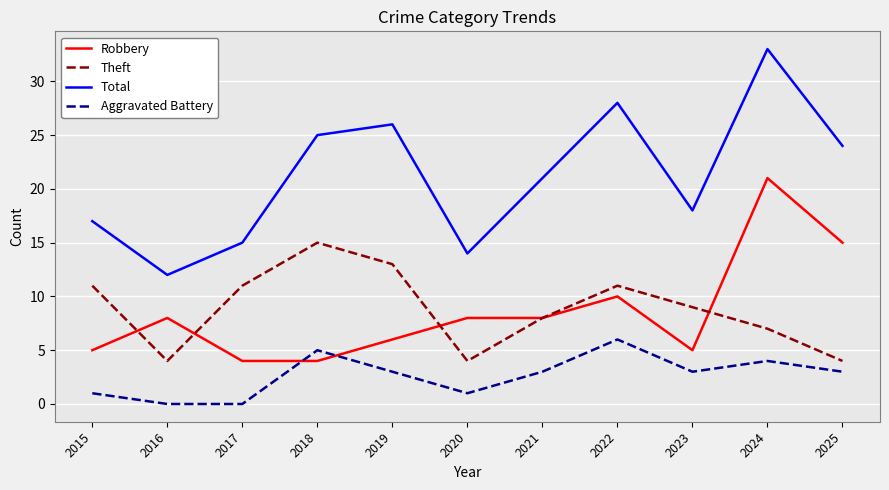

At which label is Total closest to 22?

2021